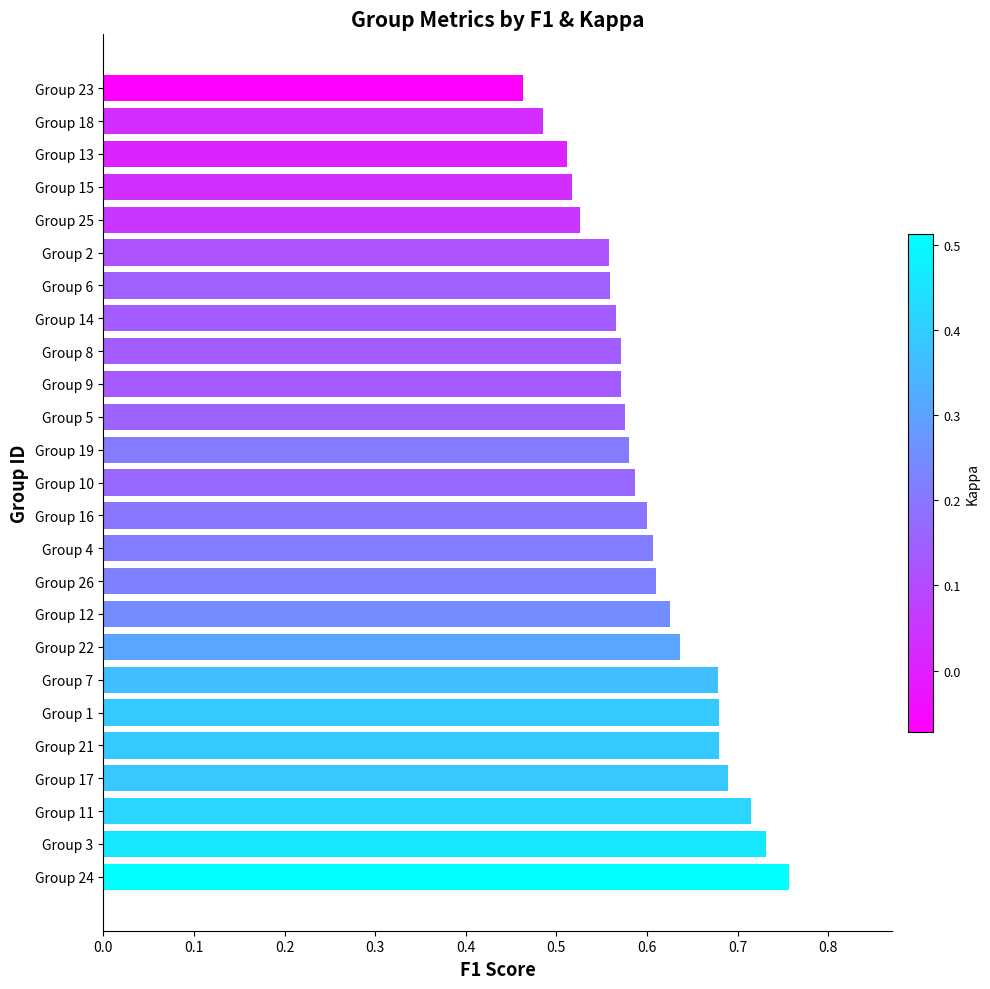

How many values are between 0 and 1?

25